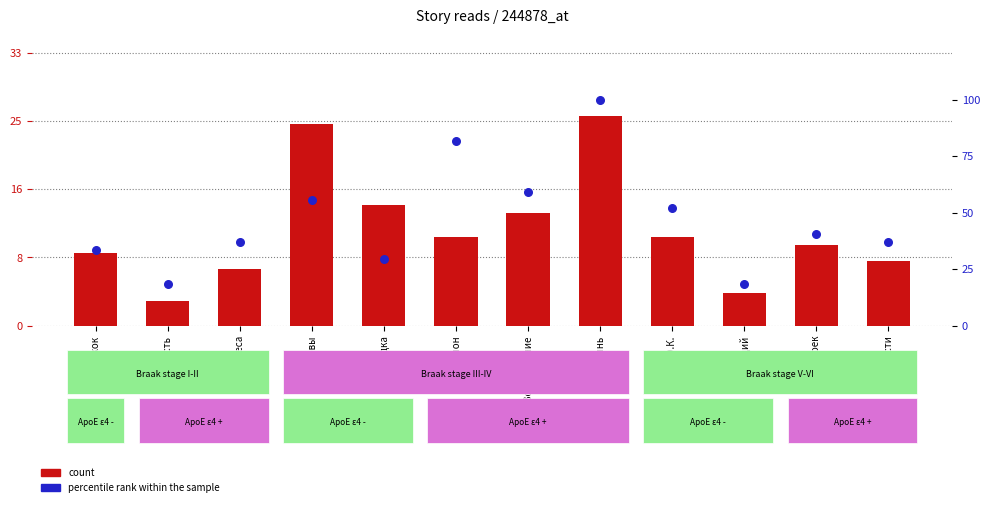

At which category is the sum across all series the highest?

Полынь